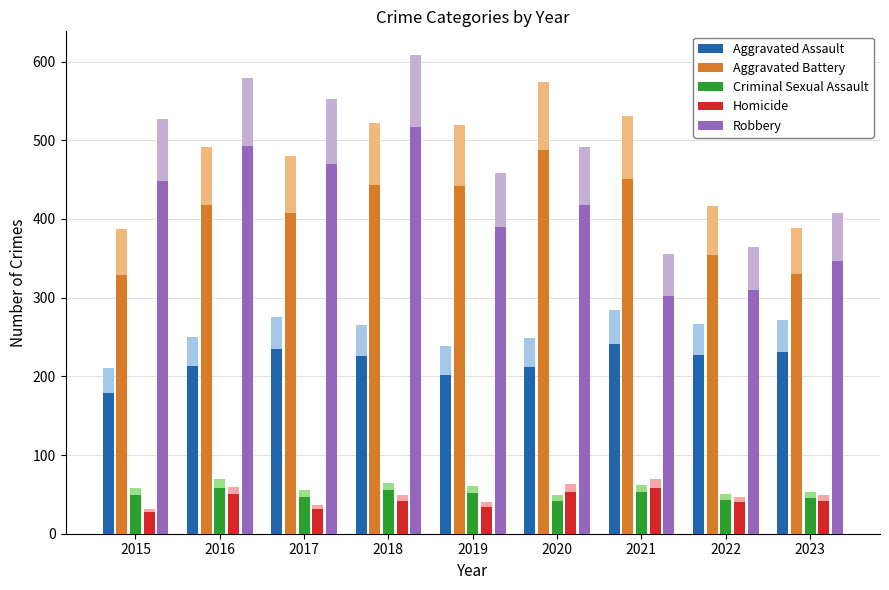

Which series has the largest total across all categories?

Robbery